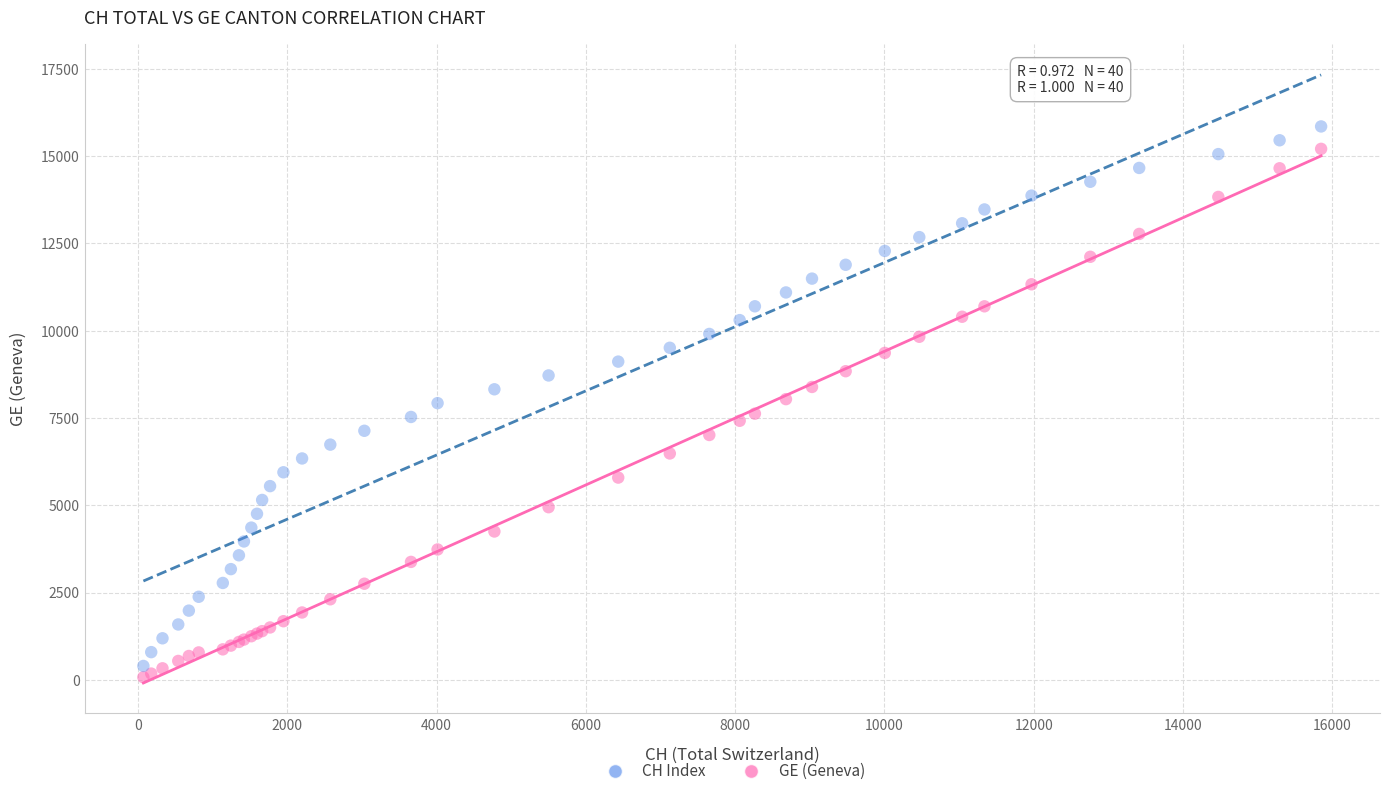

What is the X range (max minus min) for the scatter plot?

15777.0